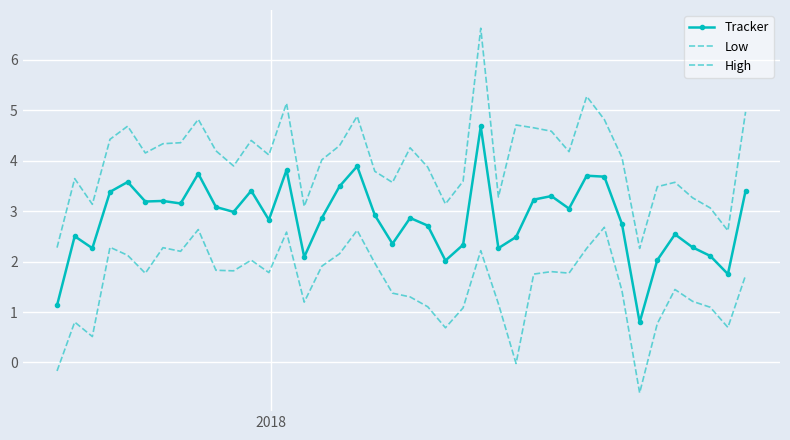

In Low, how many points are higher than both neighbors (excluding endpoints)?

11